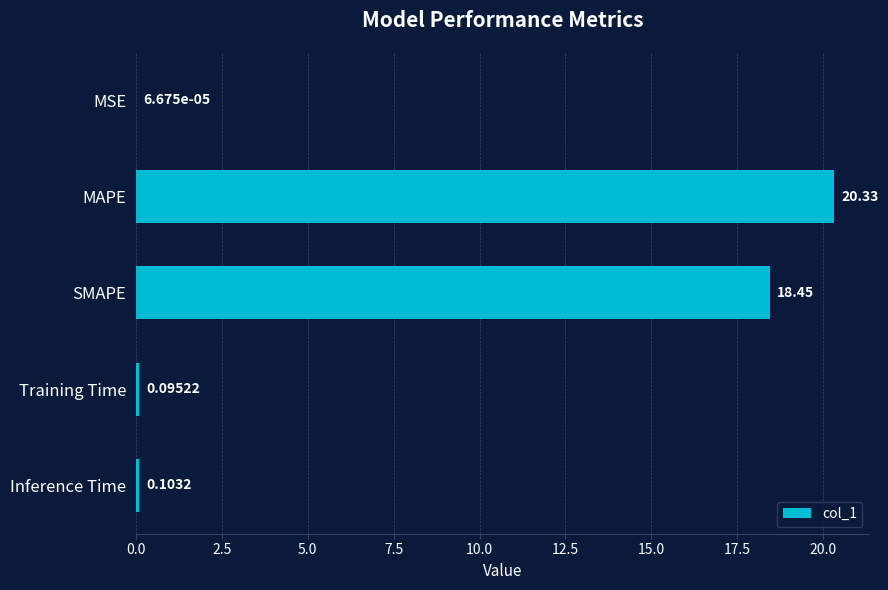

Which category has the highest value across all series?

MAPE